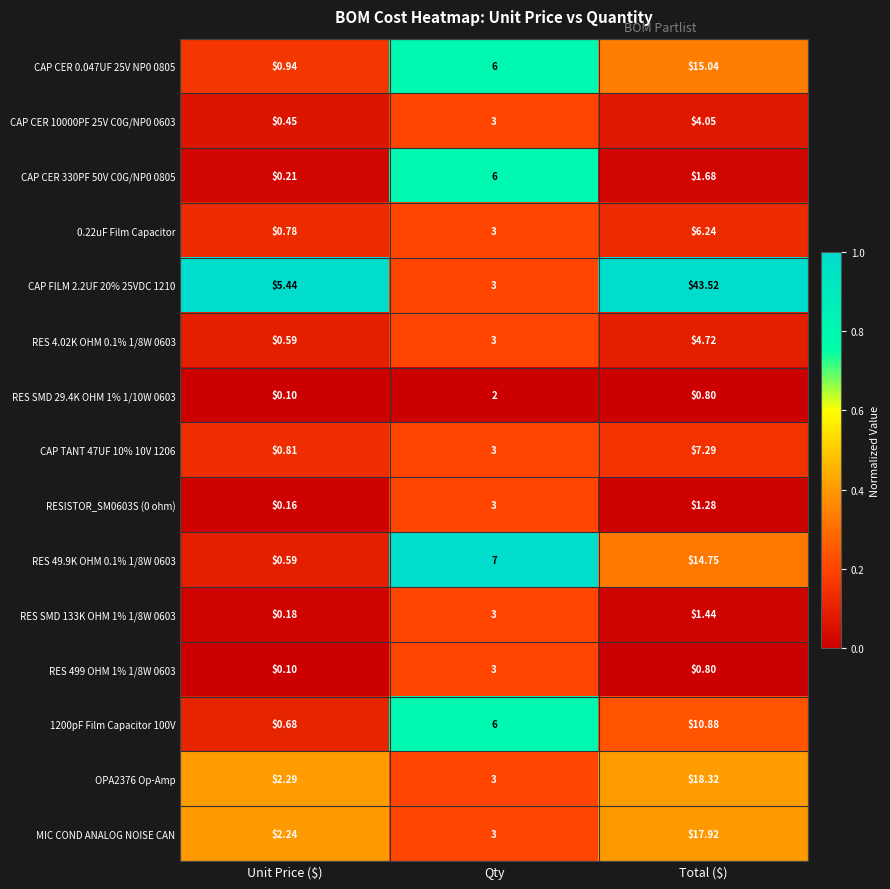

Which category has the lowest value across all series?

Unit Price ($)